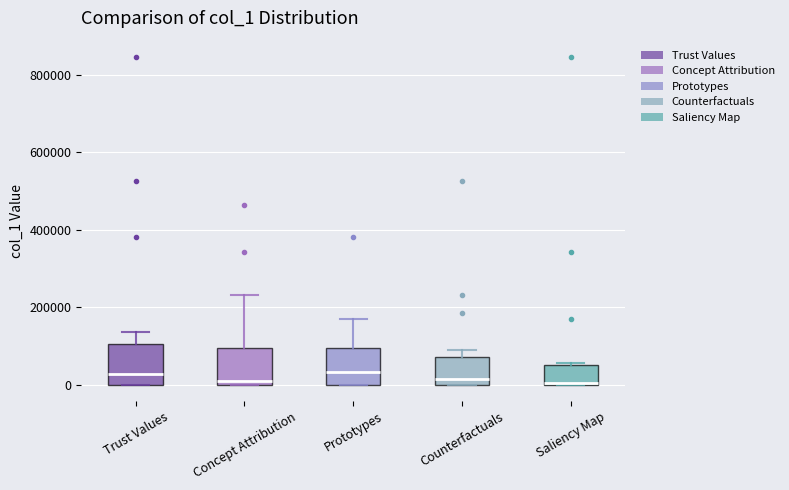

Where is the lower edge of the box for Trust Values on the y-axis? The values are not printed on the chart, so give them approximately, as read against the axis.

0